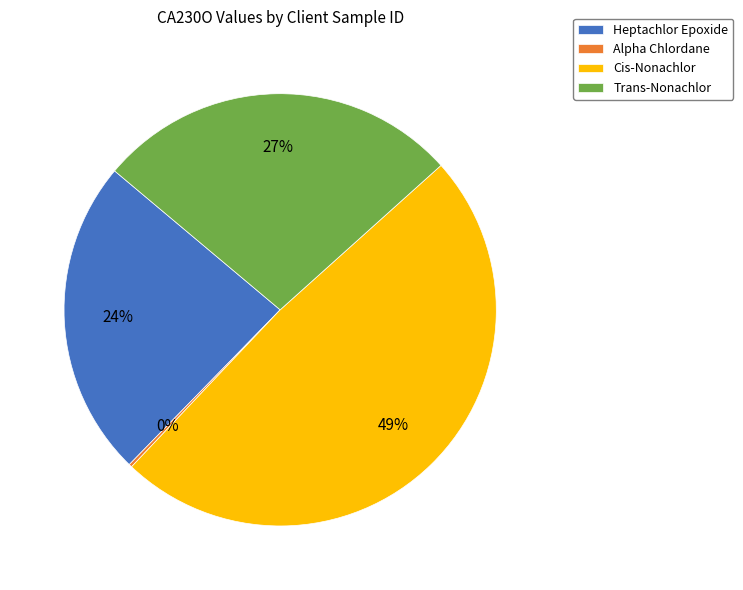

Is the sum of Trans-Nonachlor and Heptachlor Epoxide greater than half?

Yes